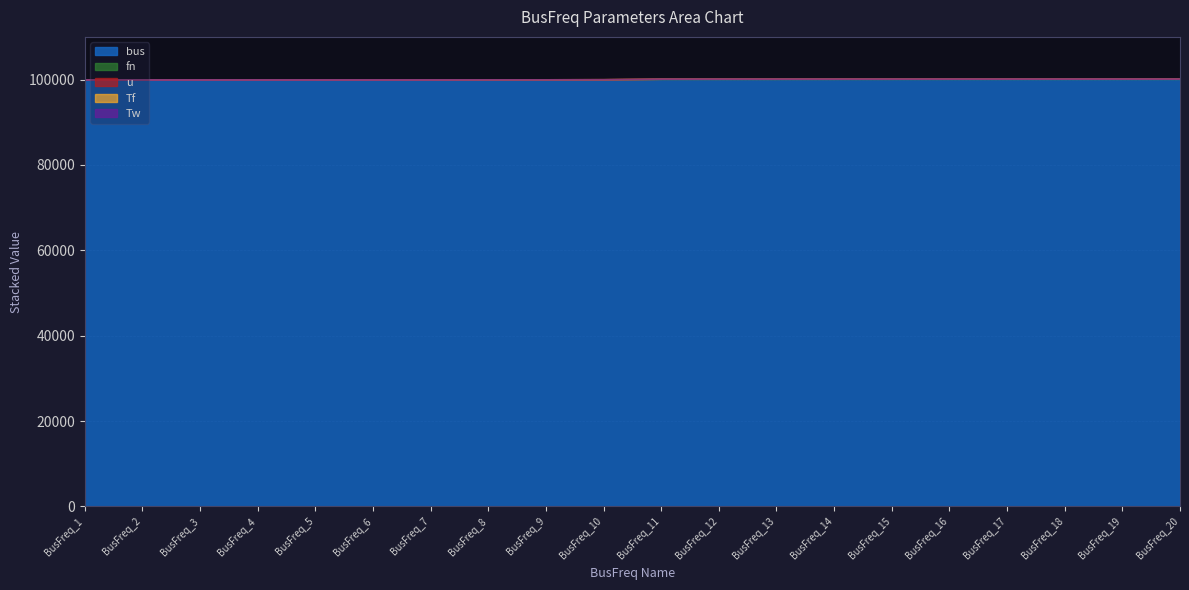

Which series has the widest spread of values?

bus